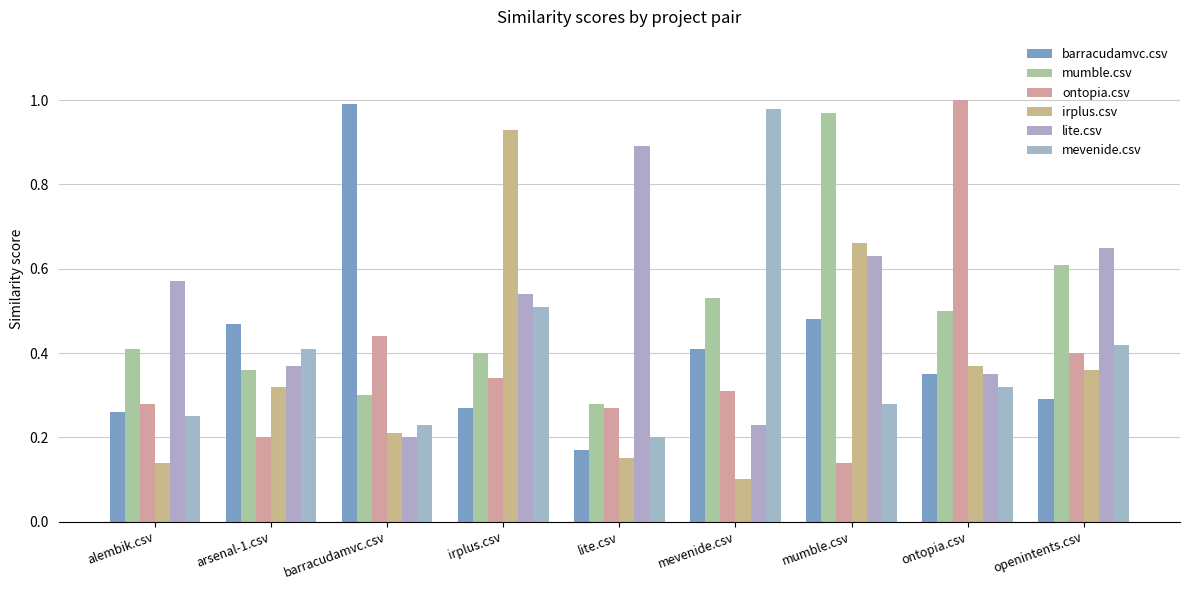

At which label does lite.csv reach its peak?

lite.csv